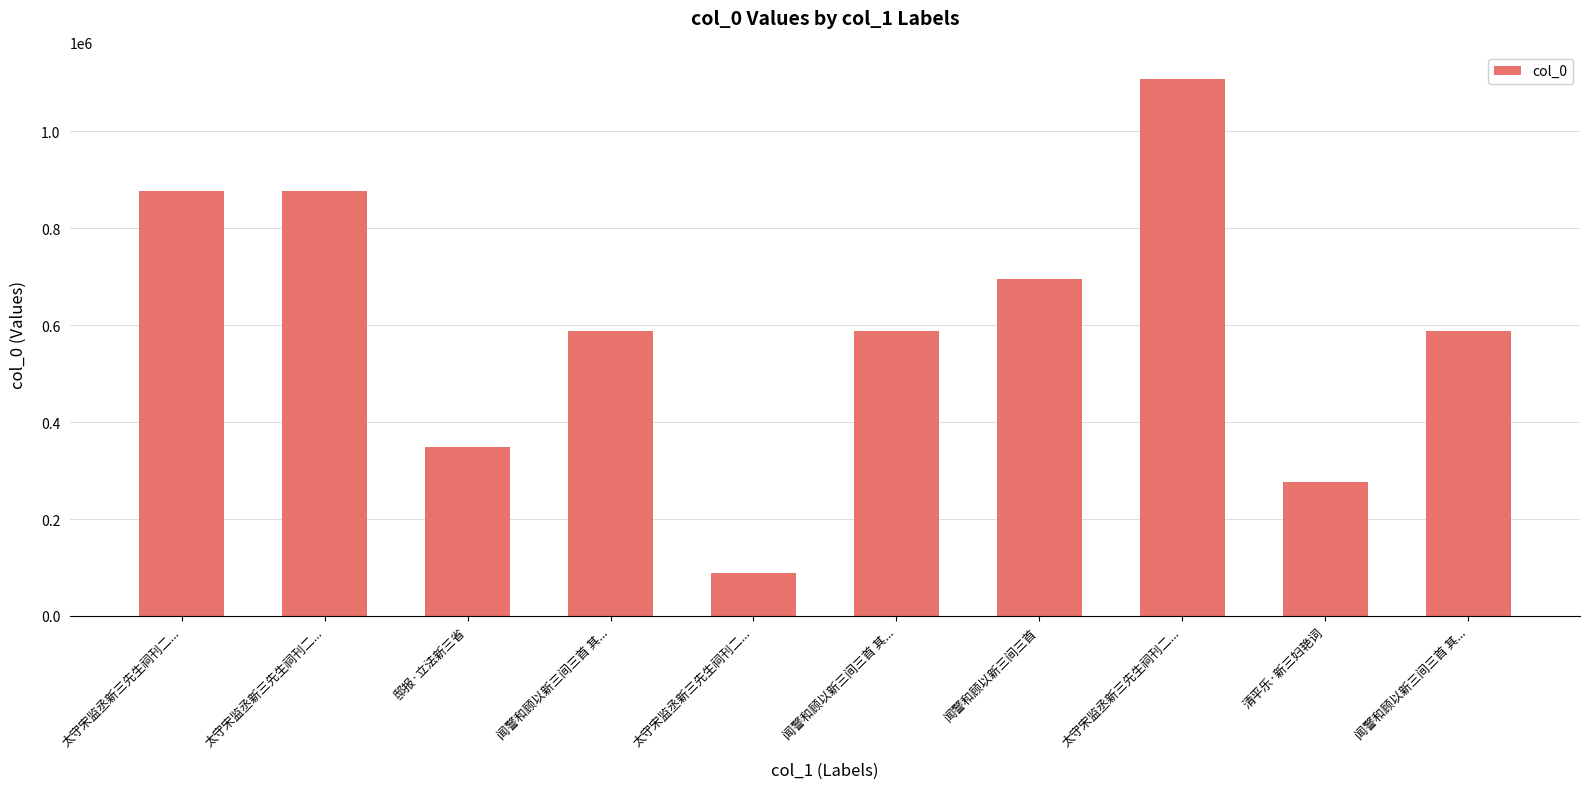

What is the value of the 1st bar from the left?

876326